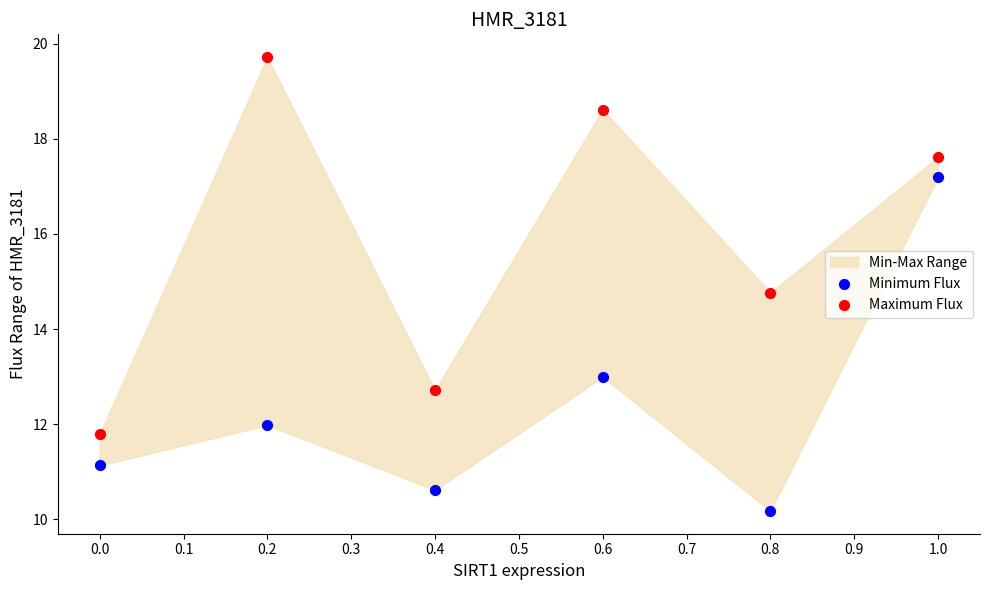

Across all data points, what is the average Y value?

14.1